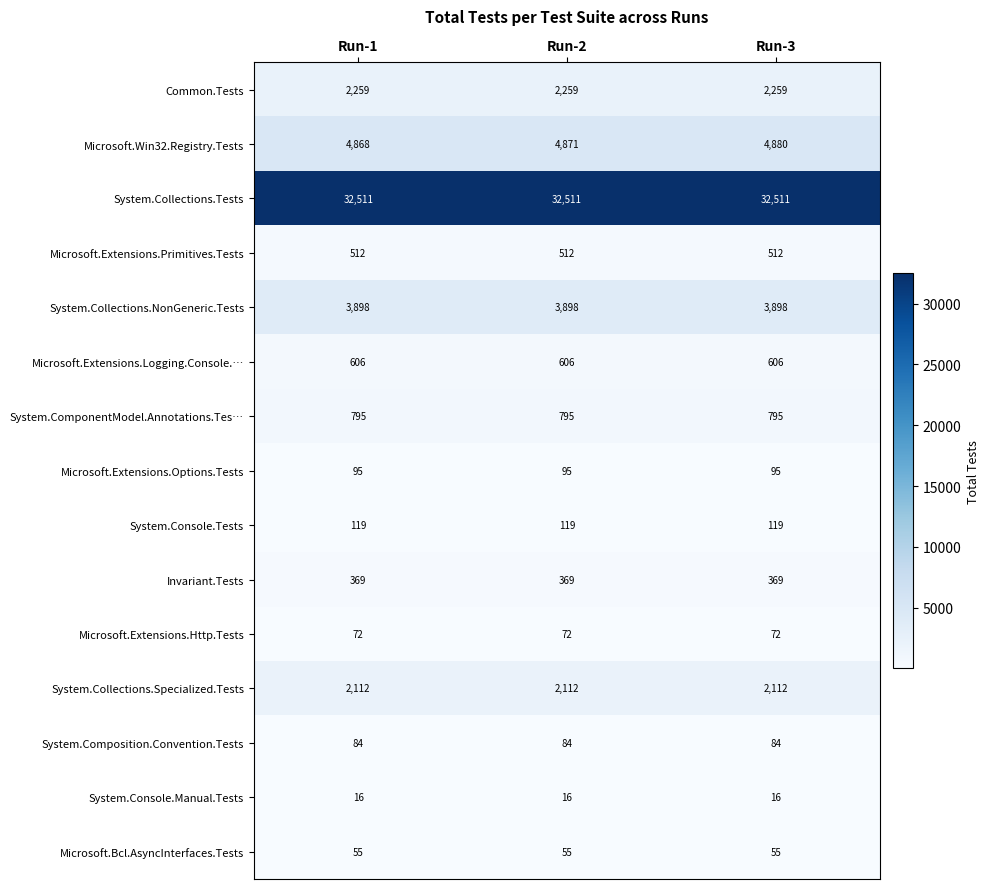

What is the sum of the Microsoft.Extensions.Http.Tests values at Run-2 and Run-1?

144